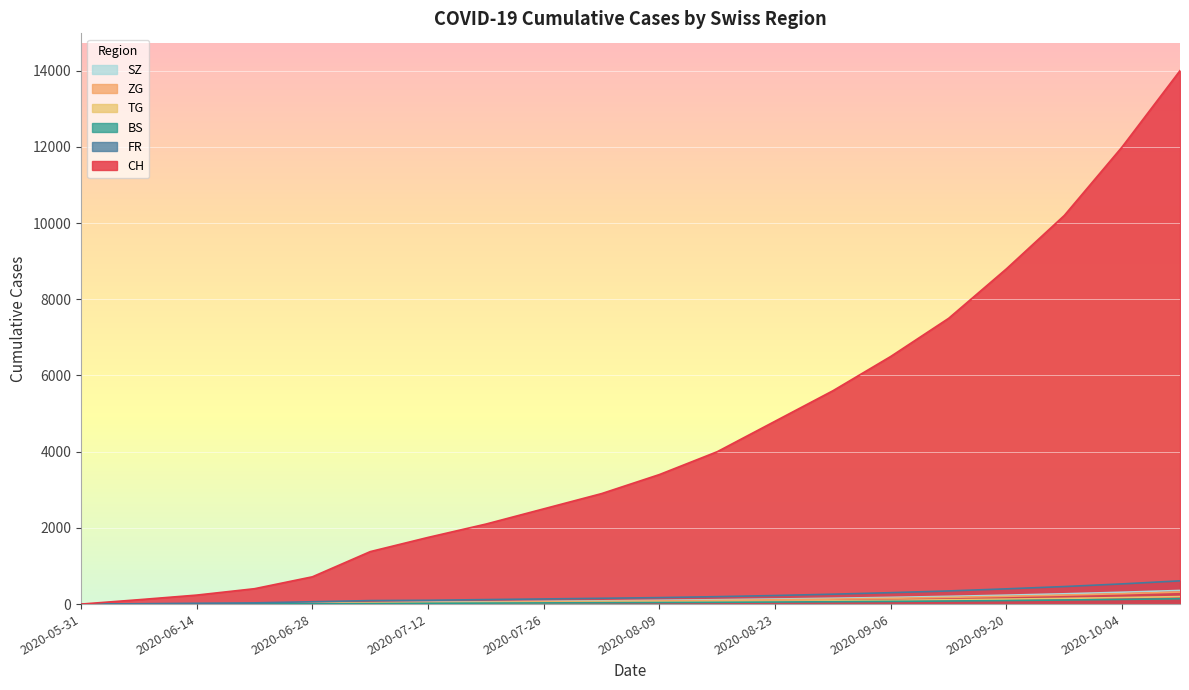

True or false: CH has a value of 115 at 2020-06-07.

True